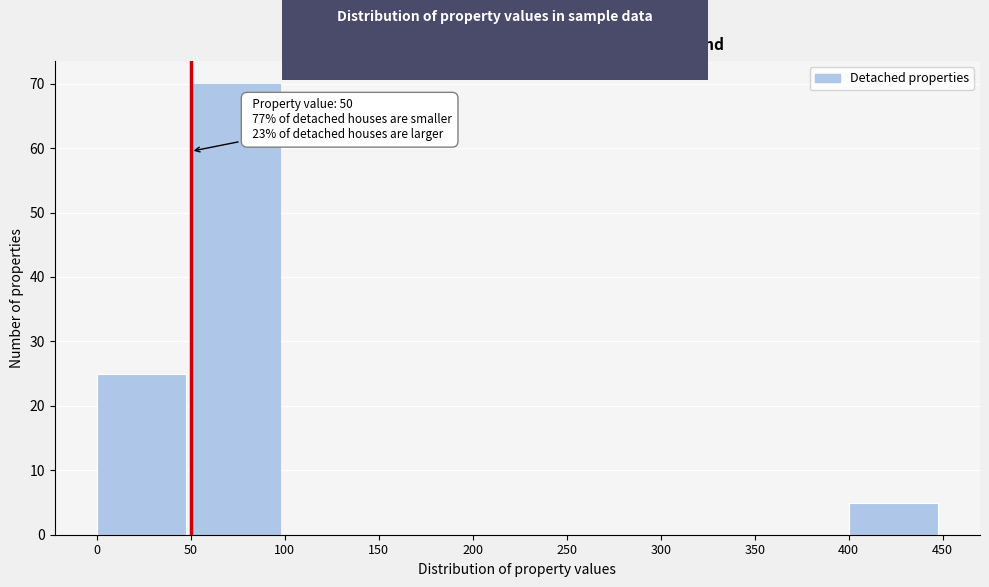

Which range on the x-axis has the tallest bar?

50 to 100